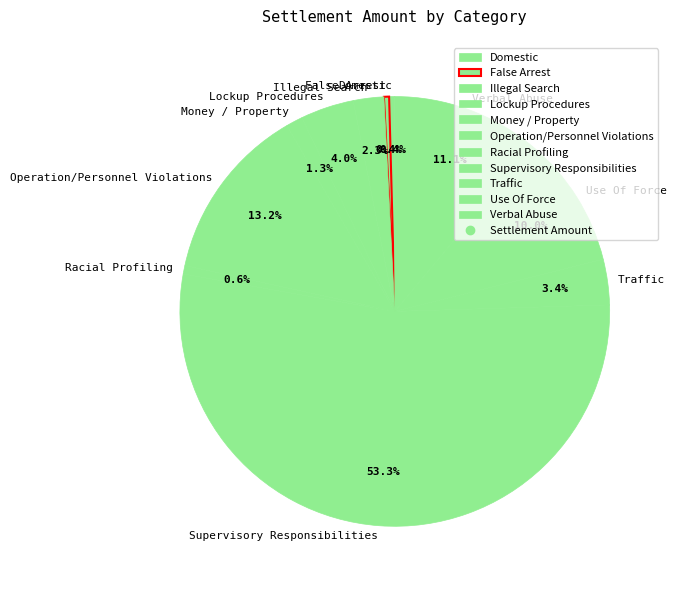

Approximately how many times larger is the value at Use Of Force compared to Supervisory Responsibilities?

0.2